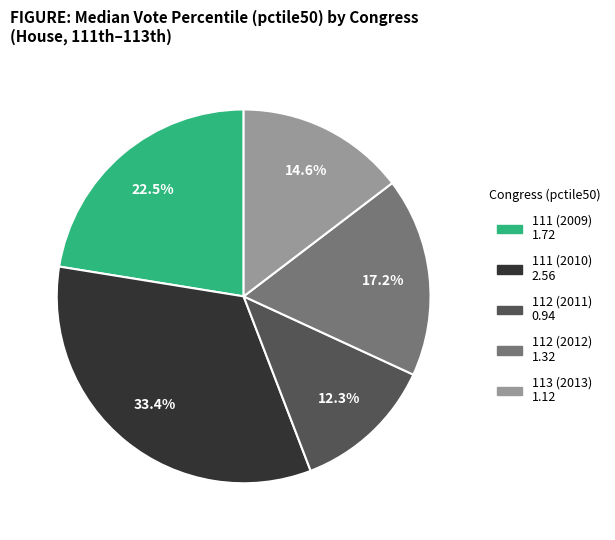

To the nearest percent, what percentage of the pie is 112 (2011)?

12%